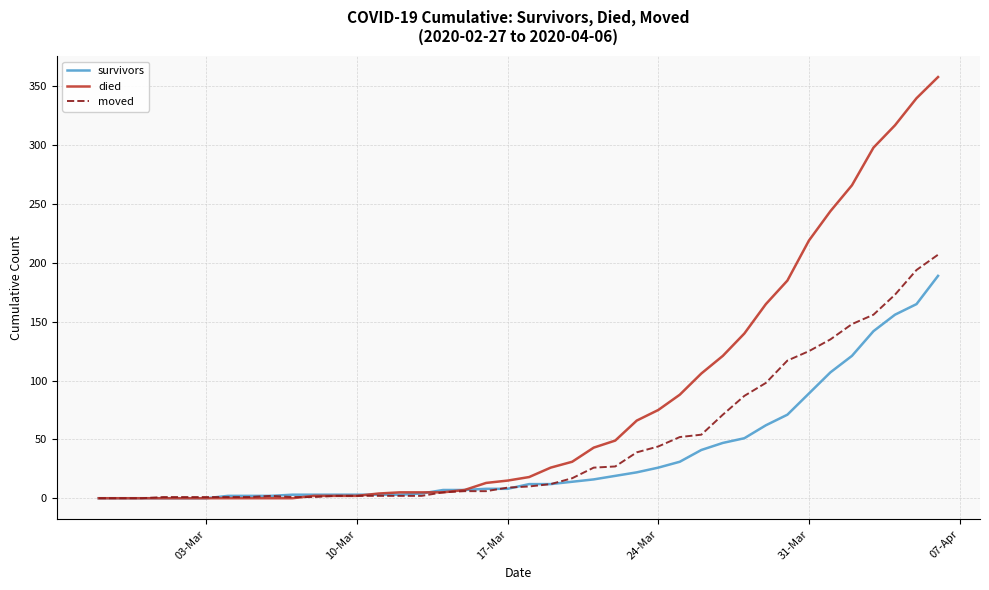

Rank the series by their average value, from lowest to highest.

survivors, moved, died